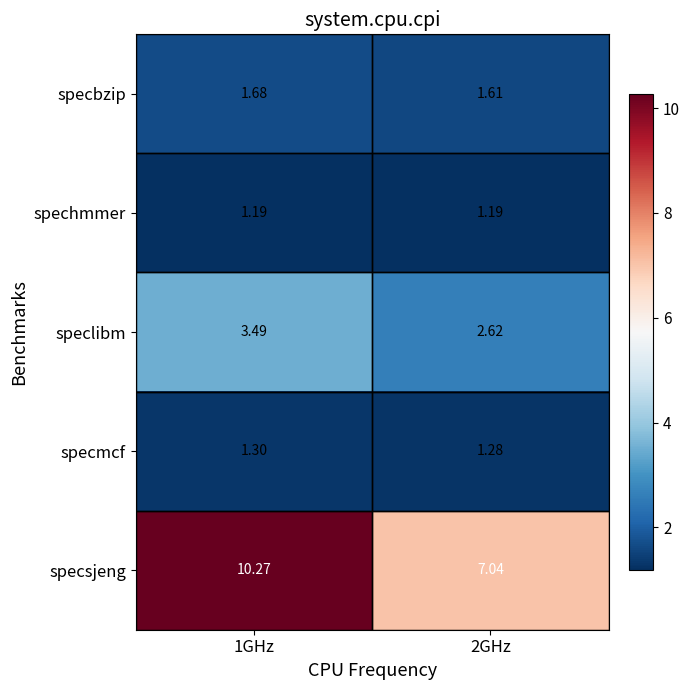

Which series has the widest spread of values?

specsjeng